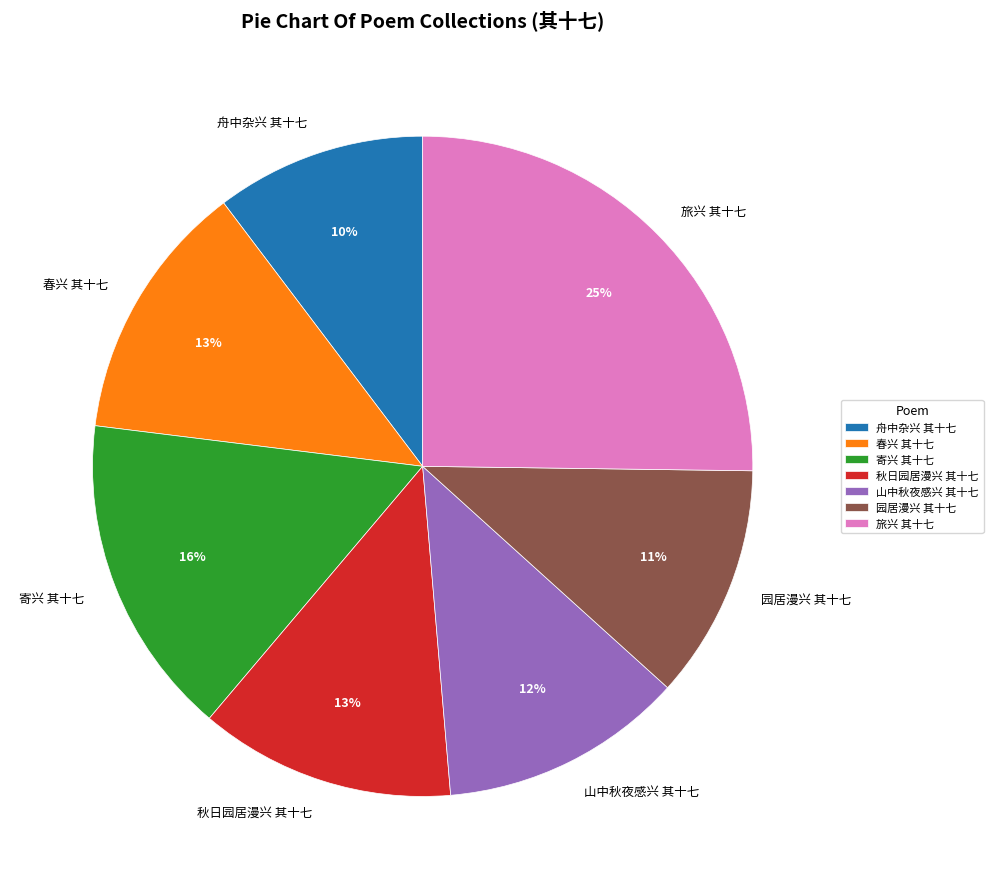

The 秋日园居漫兴 其十七 slice represents 13% of the pie. True or false?

True